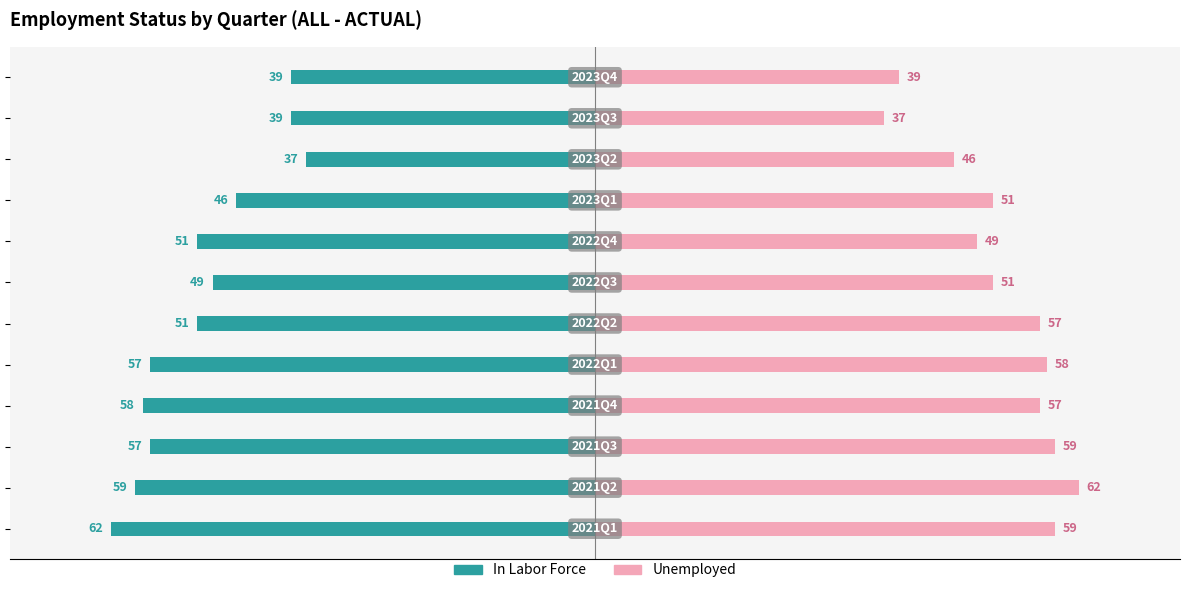

How many values in the In Labor Force series exceed -51?

5